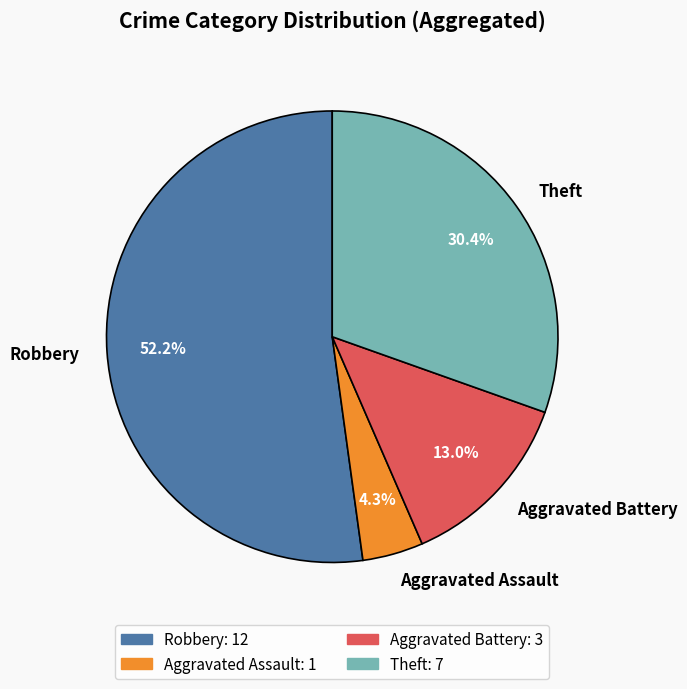

To the nearest percent, what is the combined percentage of Theft and Robbery?

83%